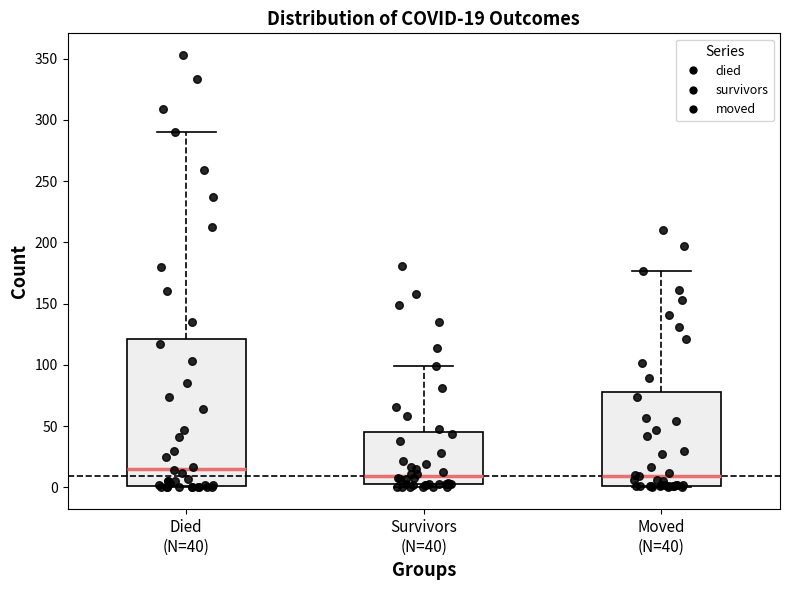

Which box is the tallest, from its lower edge to its upper edge?

Died (N=40)